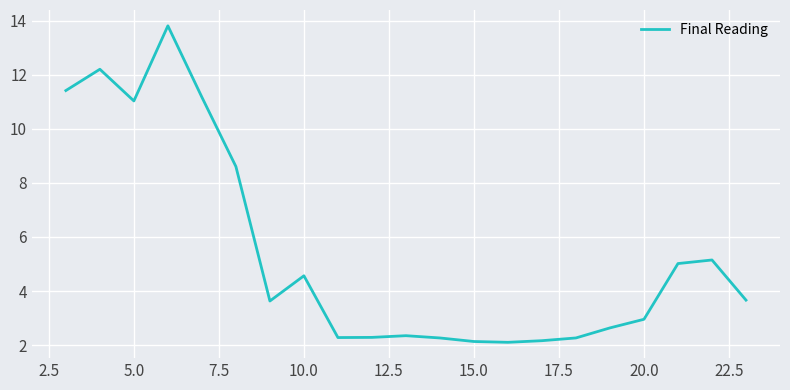

What is the difference between the maximum and minimum values?

11.7